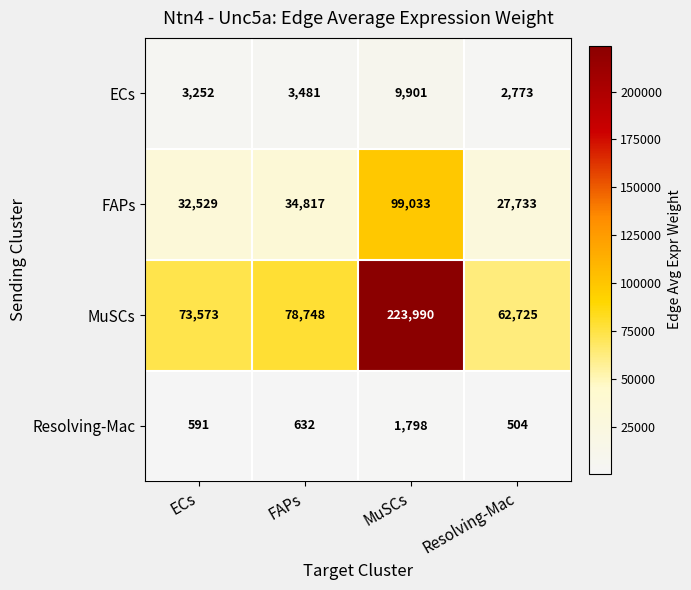

Reading left to right, what are all the values shown in this chart?

ECs: 3252	3481	9901	2773
FAPs: 32529	34817	99033	27733
MuSCs: 73573	78748	223990	62725
Resolving-Mac: 591	632	1798	504